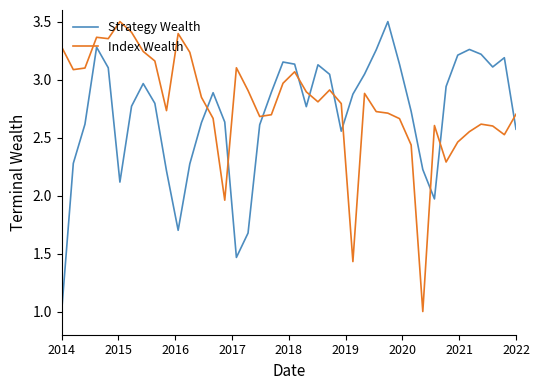

After their last crossing, which series has the higher values: Index Wealth or Strategy Wealth?

Index Wealth